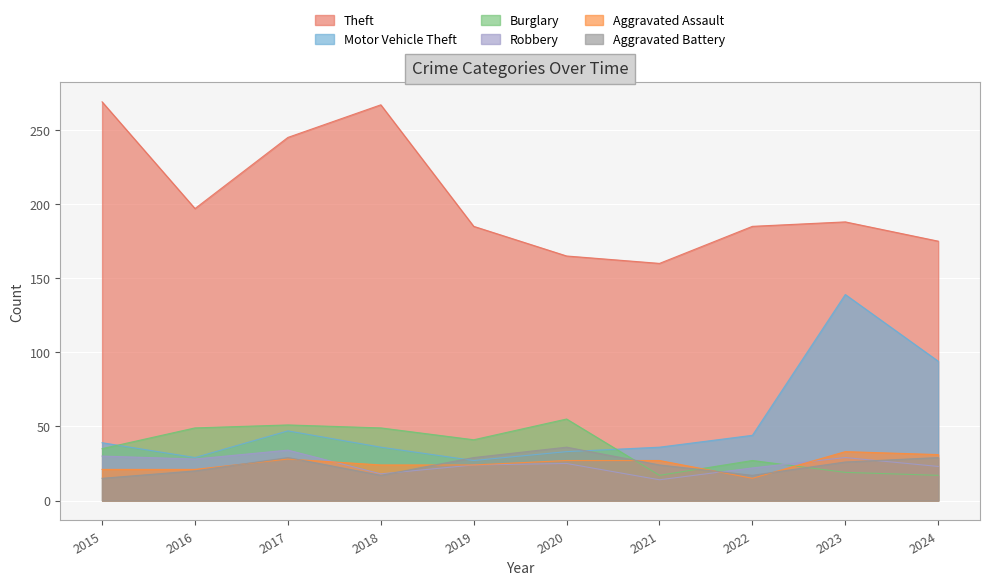

Is it true that Aggravated Battery equals 20 at 2016?

True